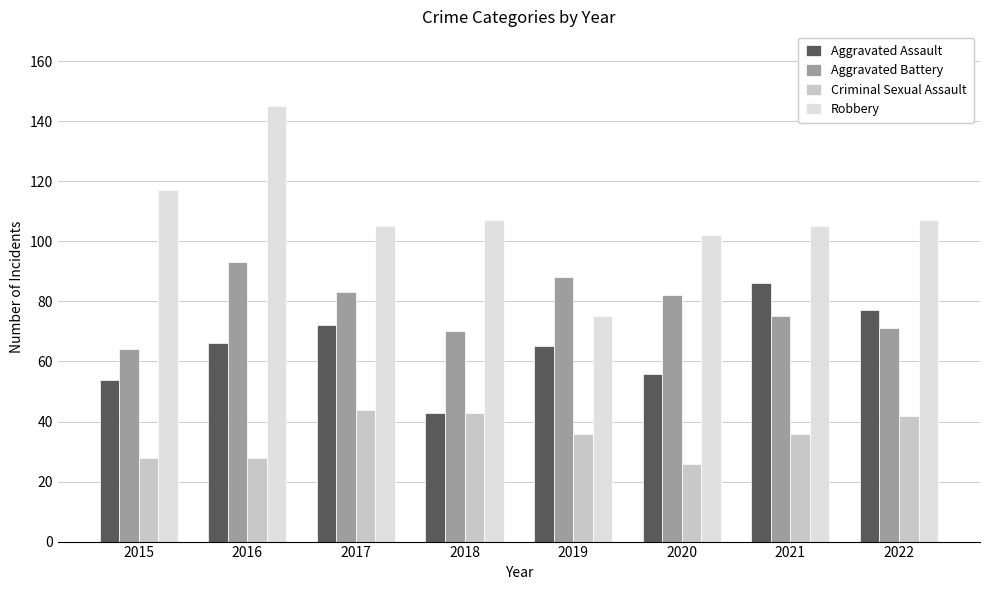

At which category is the sum across all series the highest?

2016